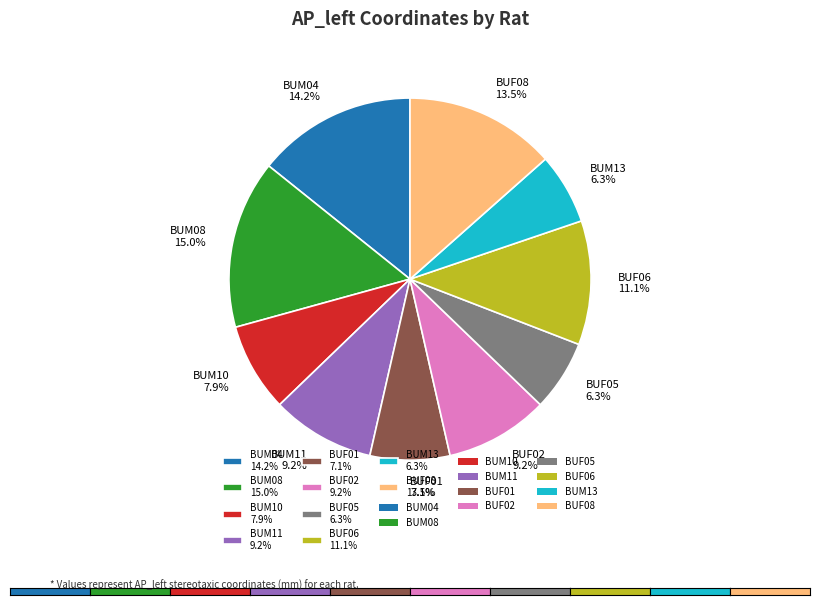

Does BUM04 represent more than half of the total?

No